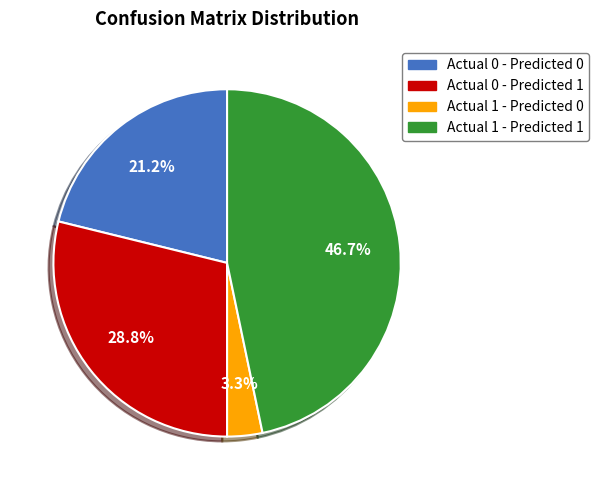

To the nearest percent, what is the combined percentage of Actual 1 - Predicted 1 and Actual 0 - Predicted 1?

76%